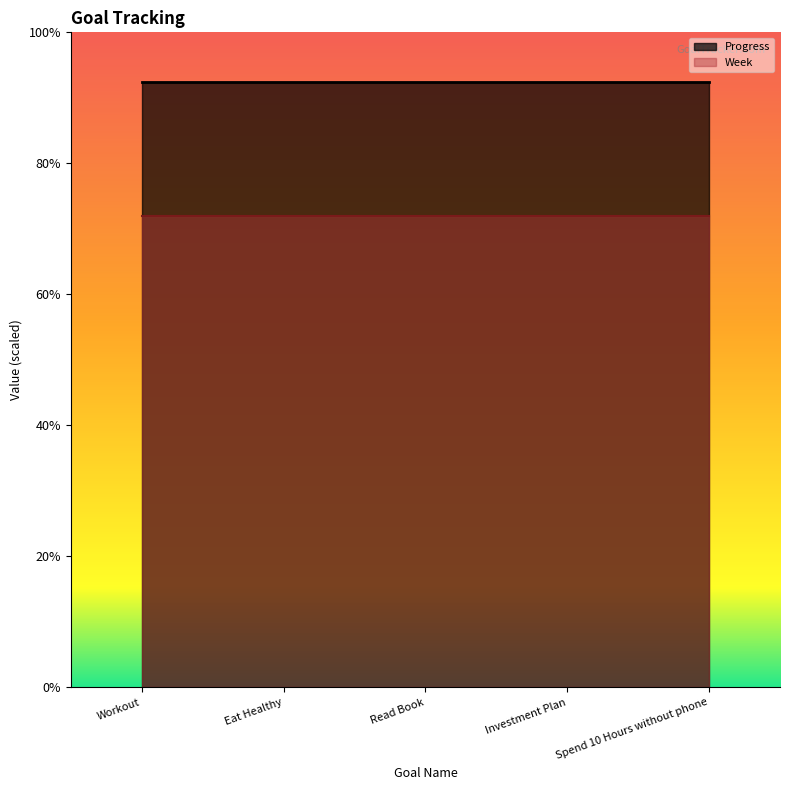

Rank the series at Read Book from lowest to highest value.

Week, Progress